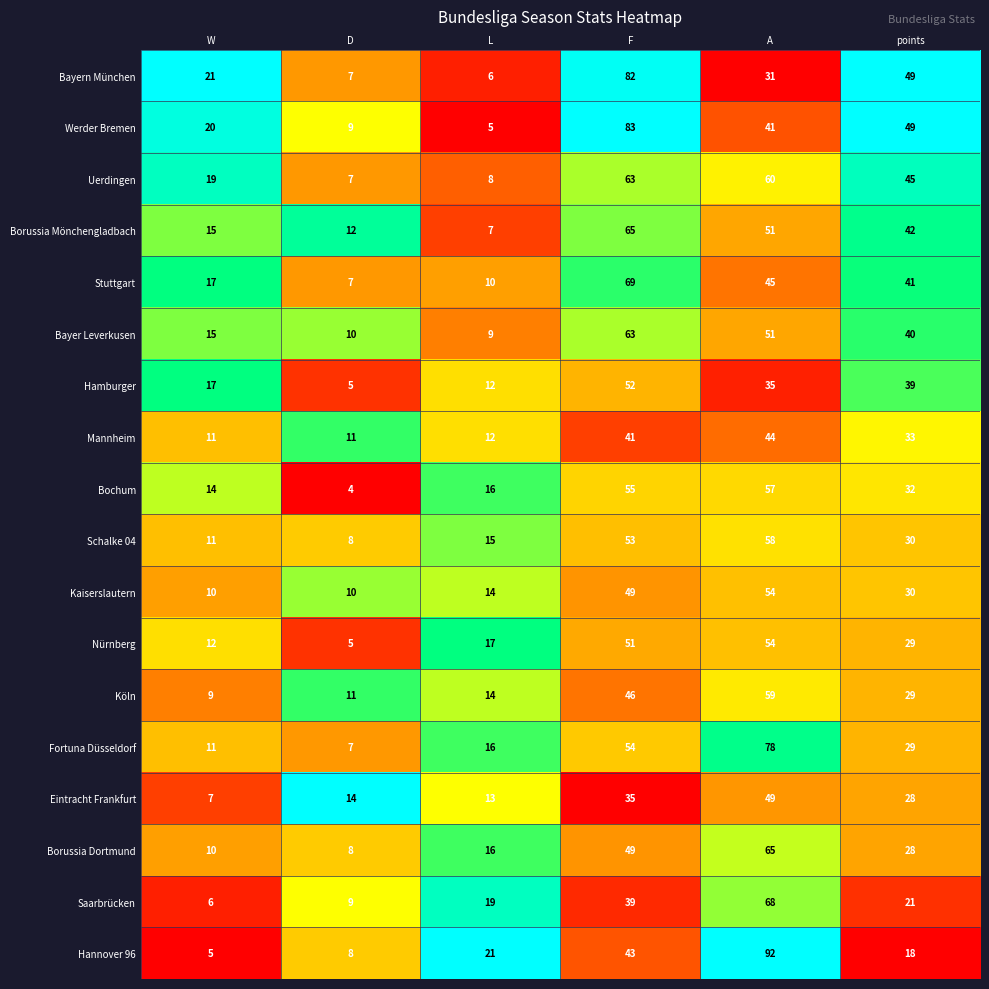

What is the average value of the Kaiserslautern series?

28